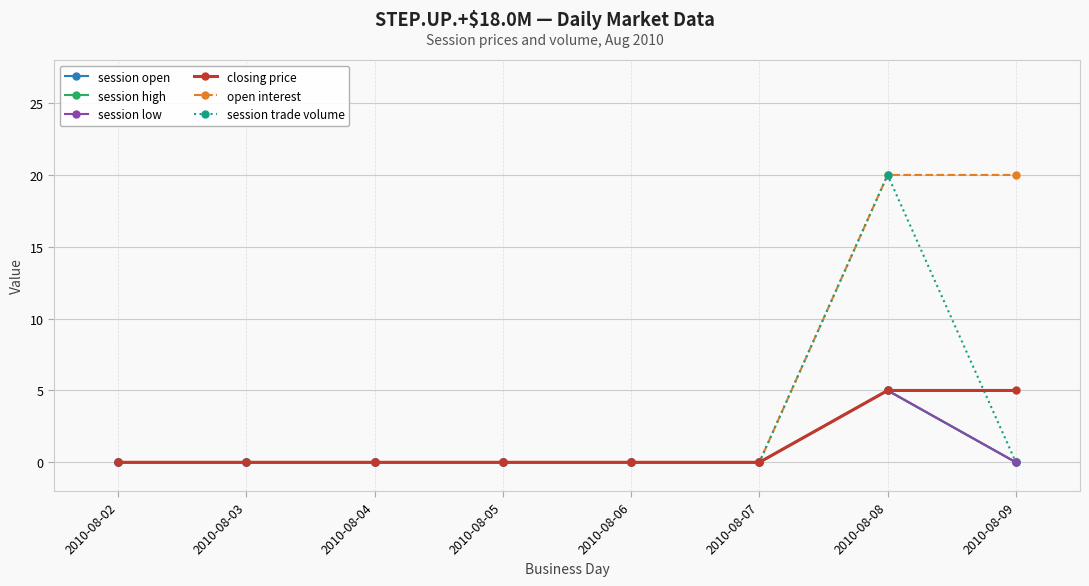

Does the chart have visible grid lines?

Yes